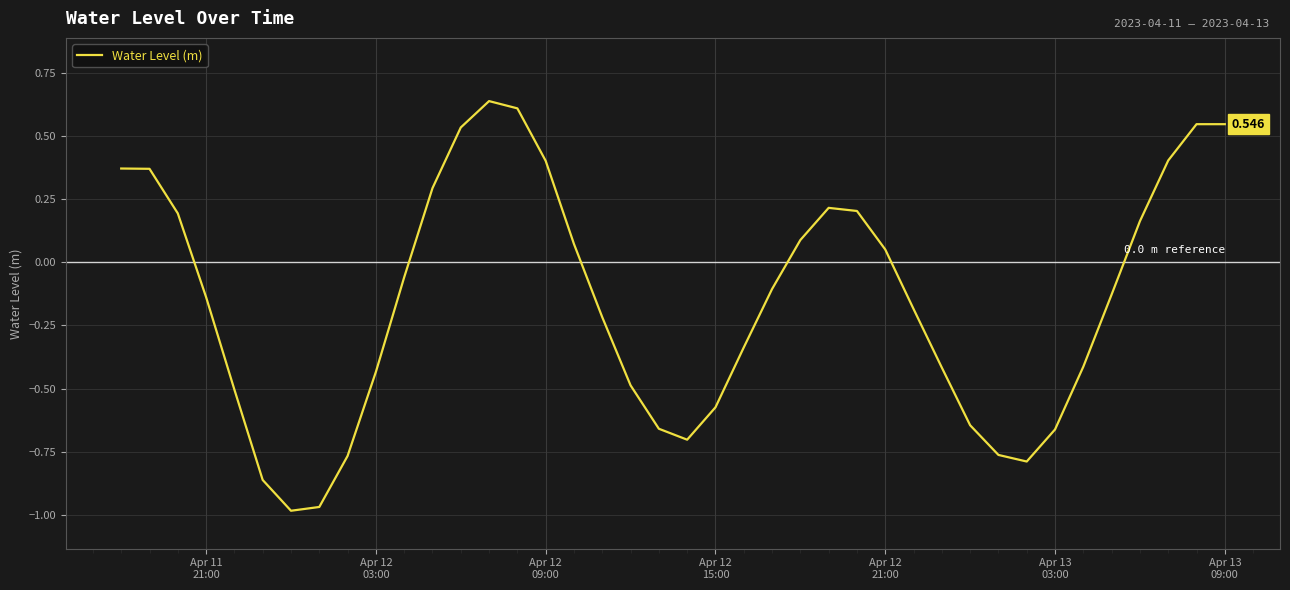

How many lines are shown in the chart?

1